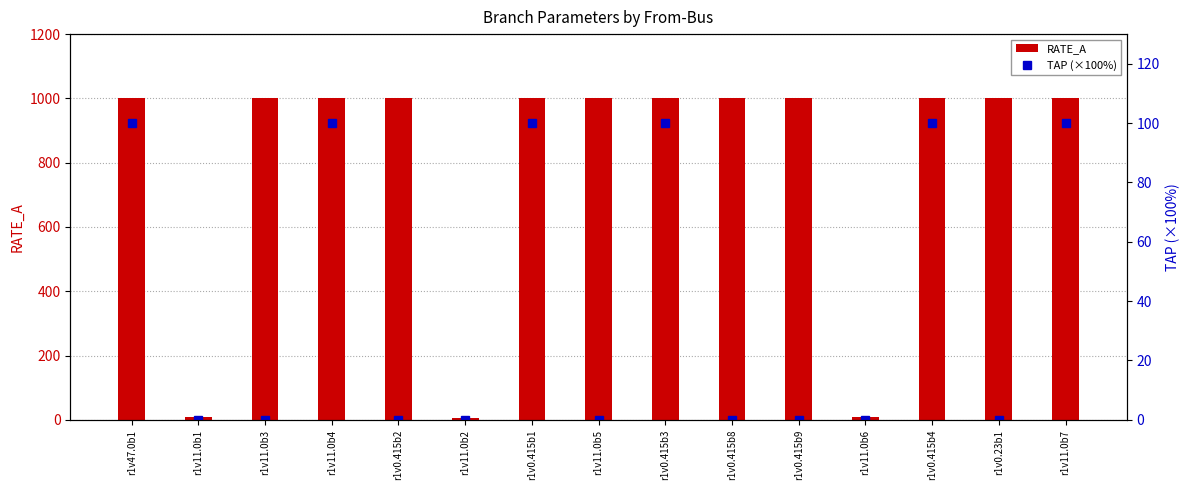

What is the average value of the TAP (×100%) series?

40.0